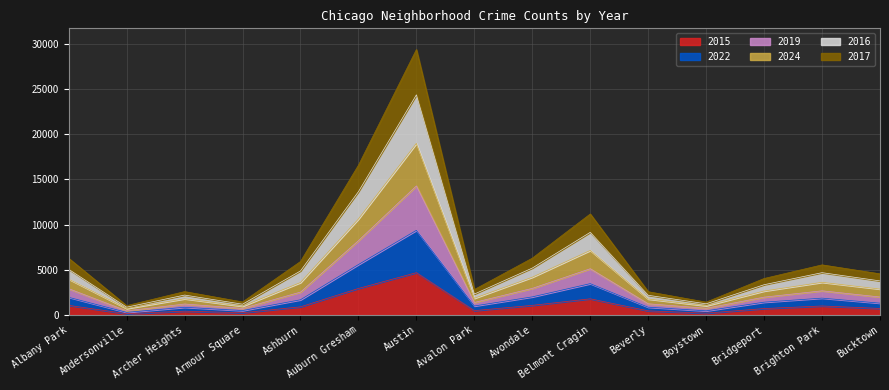

Rank the categories by 2024 value from highest to lowest.

Austin, Auburn Gresham, Belmont Cragin, Avondale, Albany Park, Ashburn, Brighton Park, Bucktown, Bridgeport, Avalon Park, Archer Heights, Beverly, Armour Square, Boystown, Andersonville